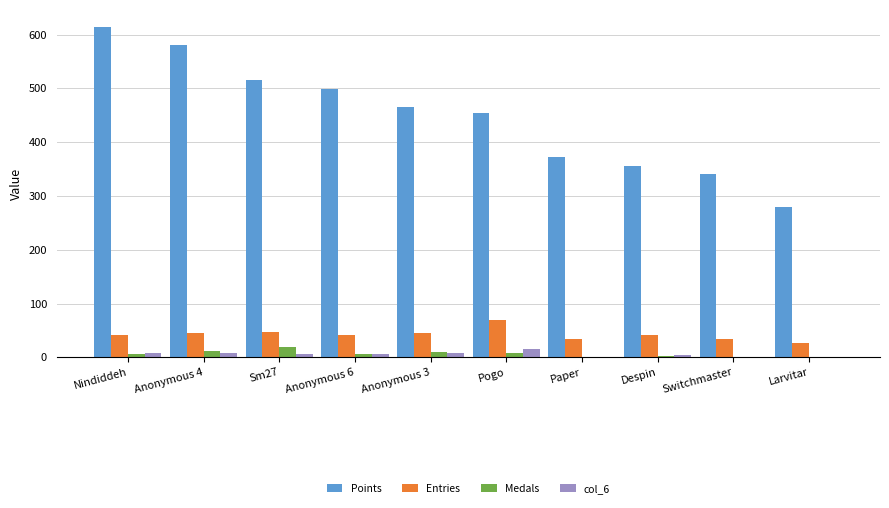

Between Nindiddeh and Anonymous 4, which series saw the biggest shift?

Points